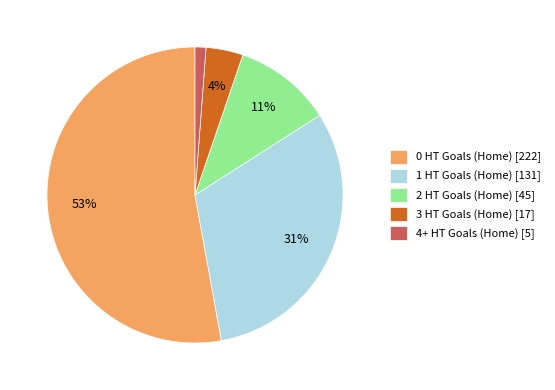

To the nearest percent, what is the average slice percentage?

20%